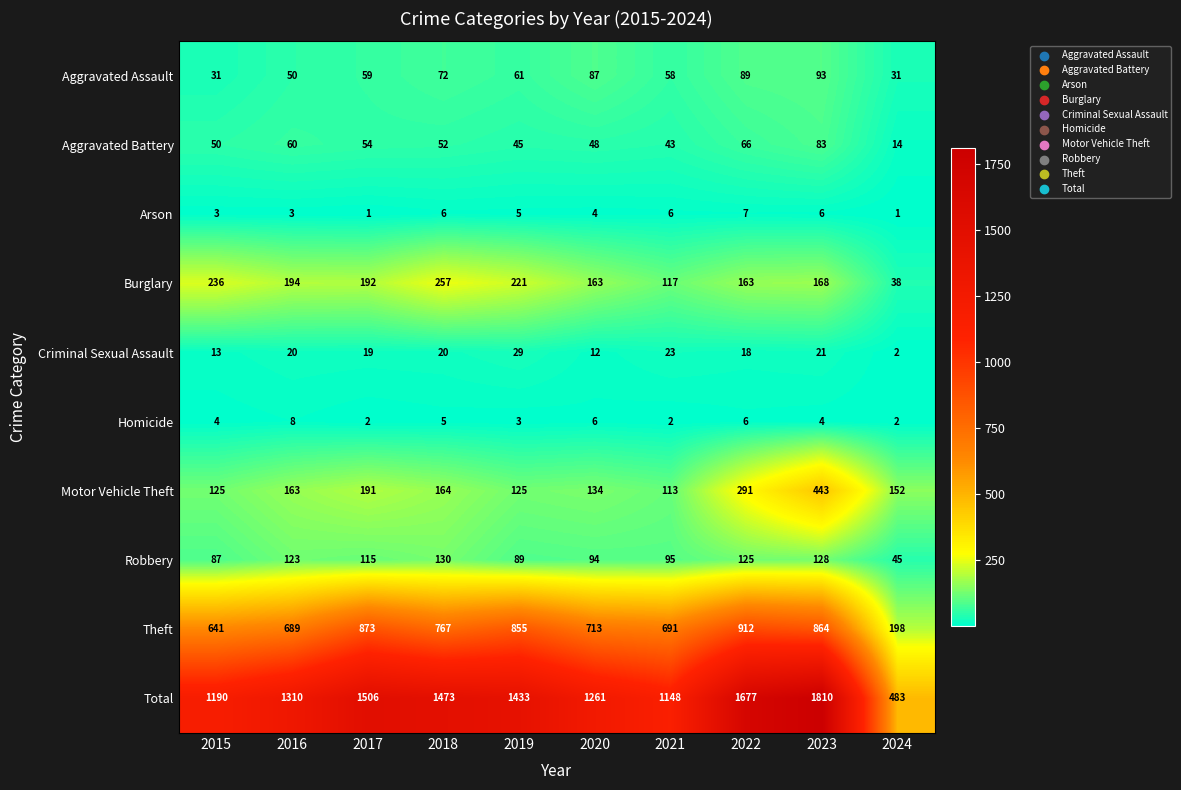

Which series has the widest spread of values?

Total